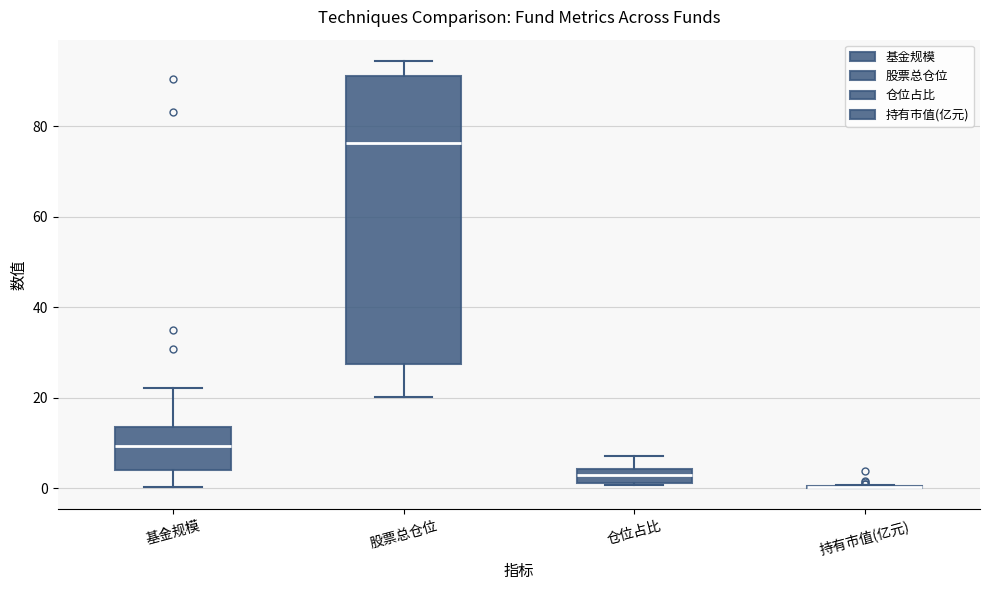

Which box is the tallest, from its lower edge to its upper edge?

股票总仓位